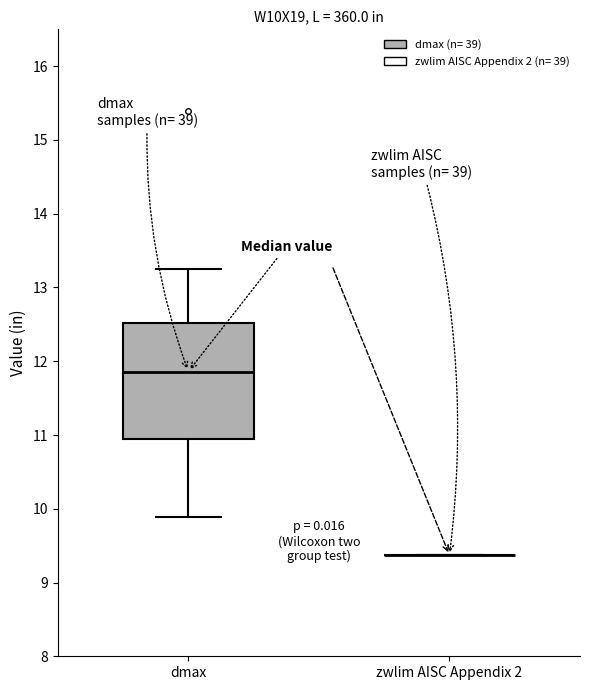

Where does the median line of the box for dmax sit on the y-axis? The values are not printed on the chart, so give them approximately, as read against the axis.

11.9